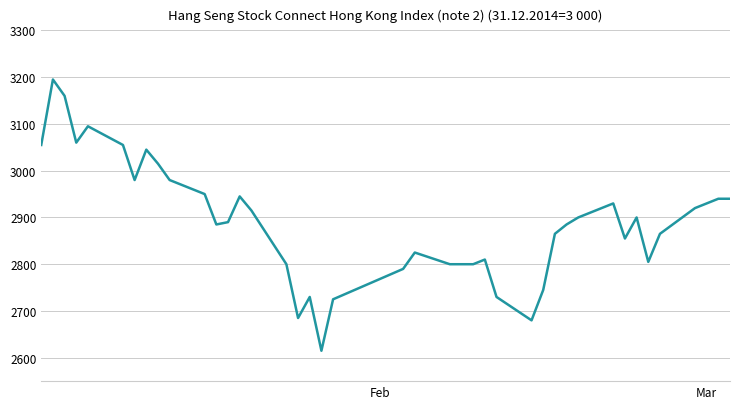

What is the maximum value shown in the chart?

3195